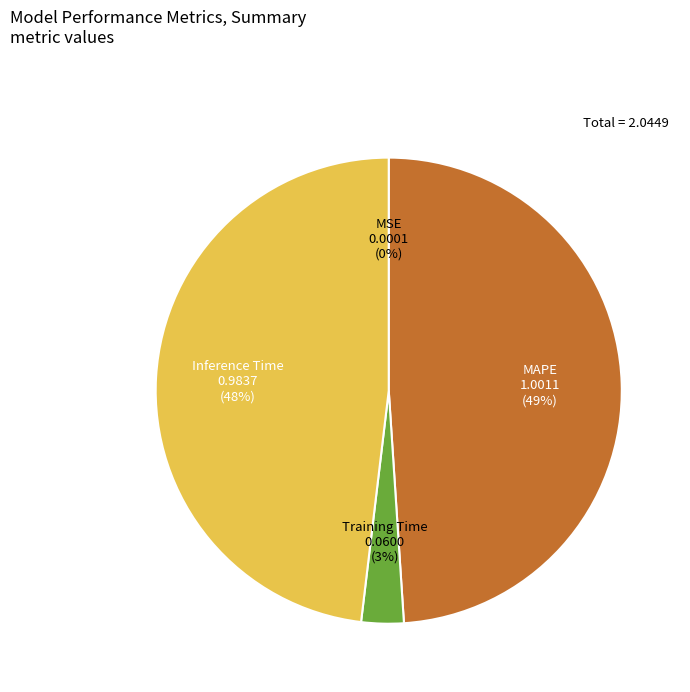

Which category has the biggest portion of the pie?

MAPE